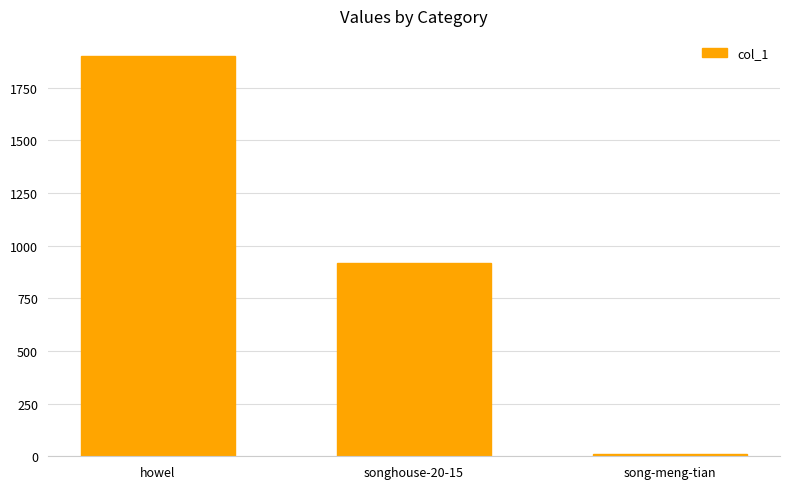

Reading right to left, list all the values displayed in this chart.

song-meng-tian=12	songhouse-20-15=916	howel=1900